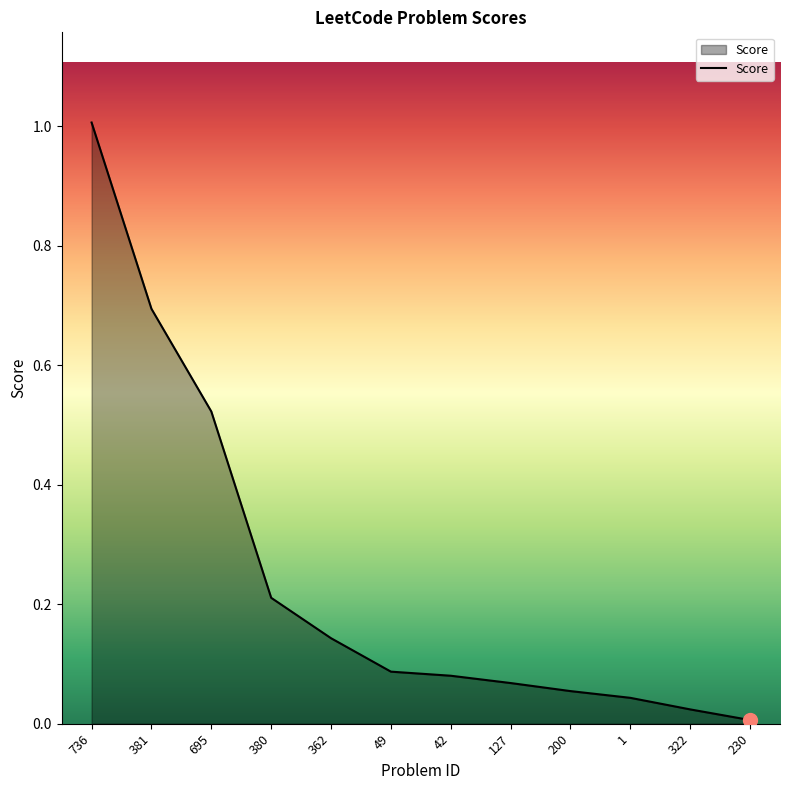

How many lines are shown in the chart?

1